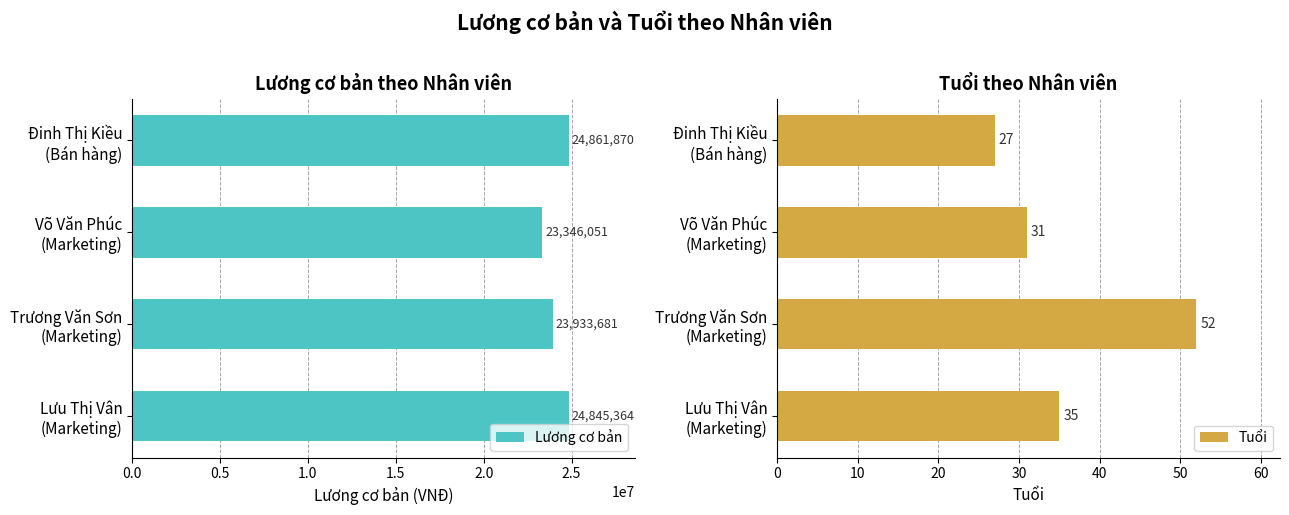

What is the difference between the second highest and minimum values in the Lương cơ bản series?

1499313